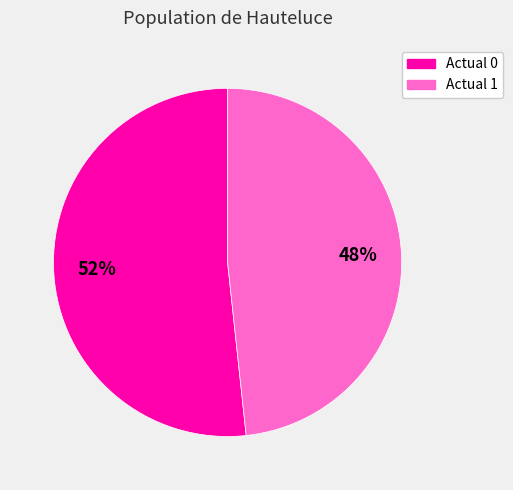

Which category has the biggest portion of the pie?

Actual 0